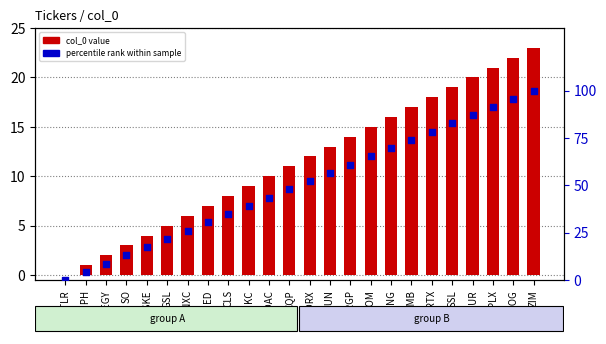

What are all the series names shown in the legend?

col_0 value, percentile rank within sample